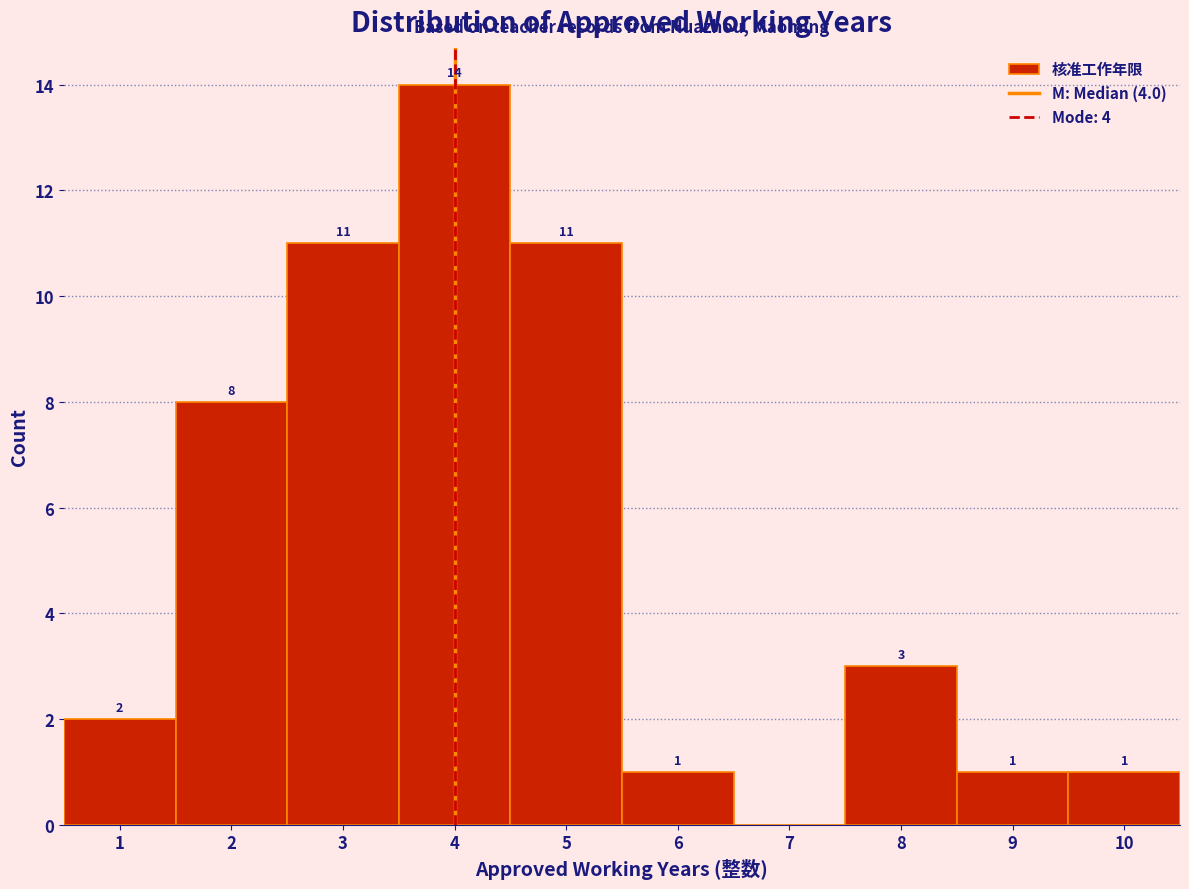

Which range on the x-axis has the tallest bar?

3.5 to 4.5